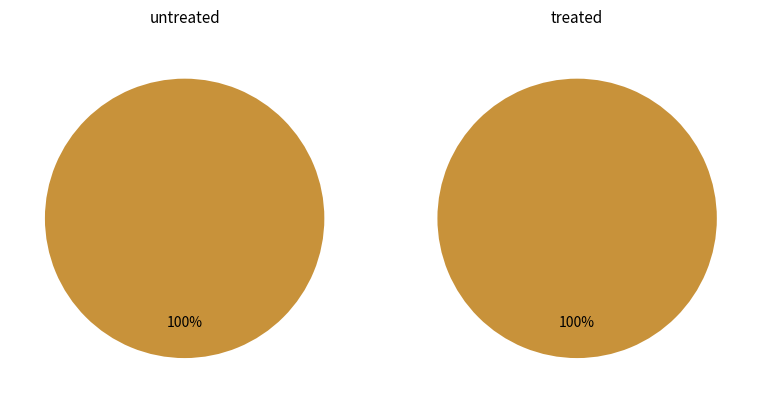

Is it true that 0 is 12% of the pie?

False